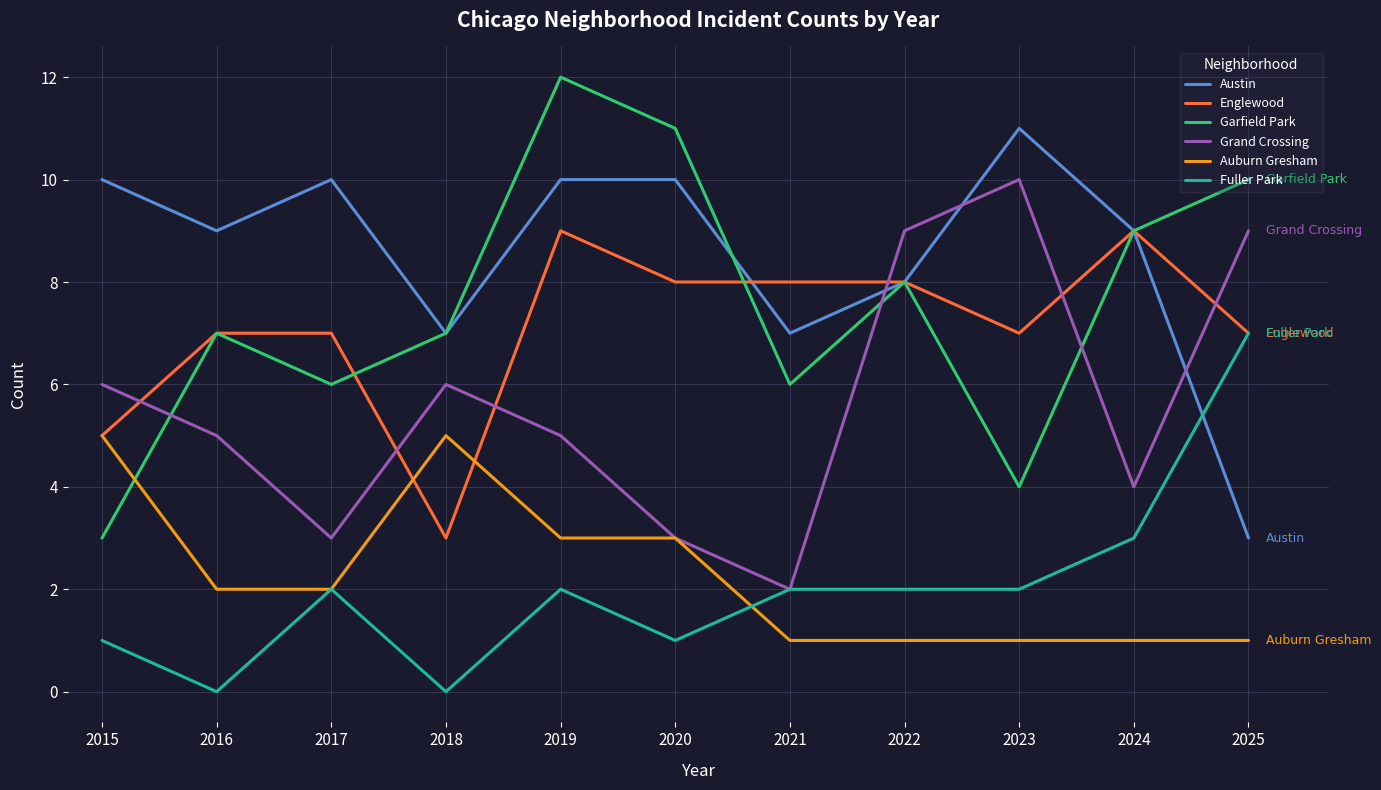

Reading left to right, extract all data points from this chart.

Austin: 2015=10	2016=9	2017=10	2018=7	2019=10	2020=10	2021=7	2022=8	2023=11	2024=9	2025=3
Englewood: 2015=5	2016=7	2017=7	2018=3	2019=9	2020=8	2021=8	2022=8	2023=7	2024=9	2025=7
Garfield Park: 2015=3	2016=7	2017=6	2018=7	2019=12	2020=11	2021=6	2022=8	2023=4	2024=9	2025=10
Grand Crossing: 2015=6	2016=5	2017=3	2018=6	2019=5	2020=3	2021=2	2022=9	2023=10	2024=4	2025=9
Auburn Gresham: 2015=5	2016=2	2017=2	2018=5	2019=3	2020=3	2021=1	2022=1	2023=1	2024=1	2025=1
Fuller Park: 2015=1	2016=0	2017=2	2018=0	2019=2	2020=1	2021=2	2022=2	2023=2	2024=3	2025=7